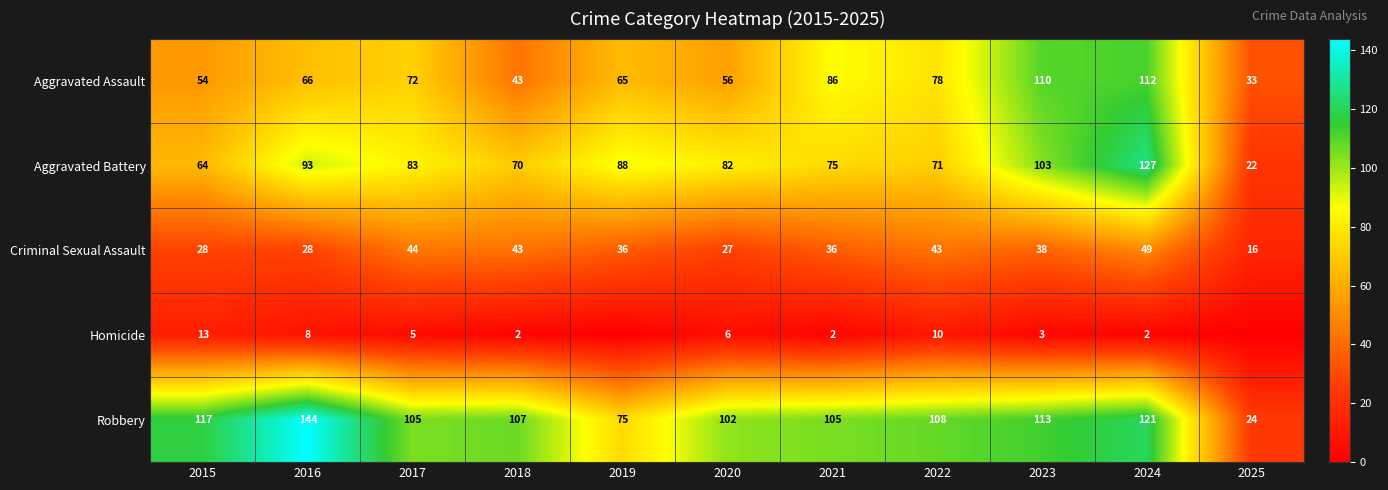

What is the average value of the Aggravated Assault series?

70